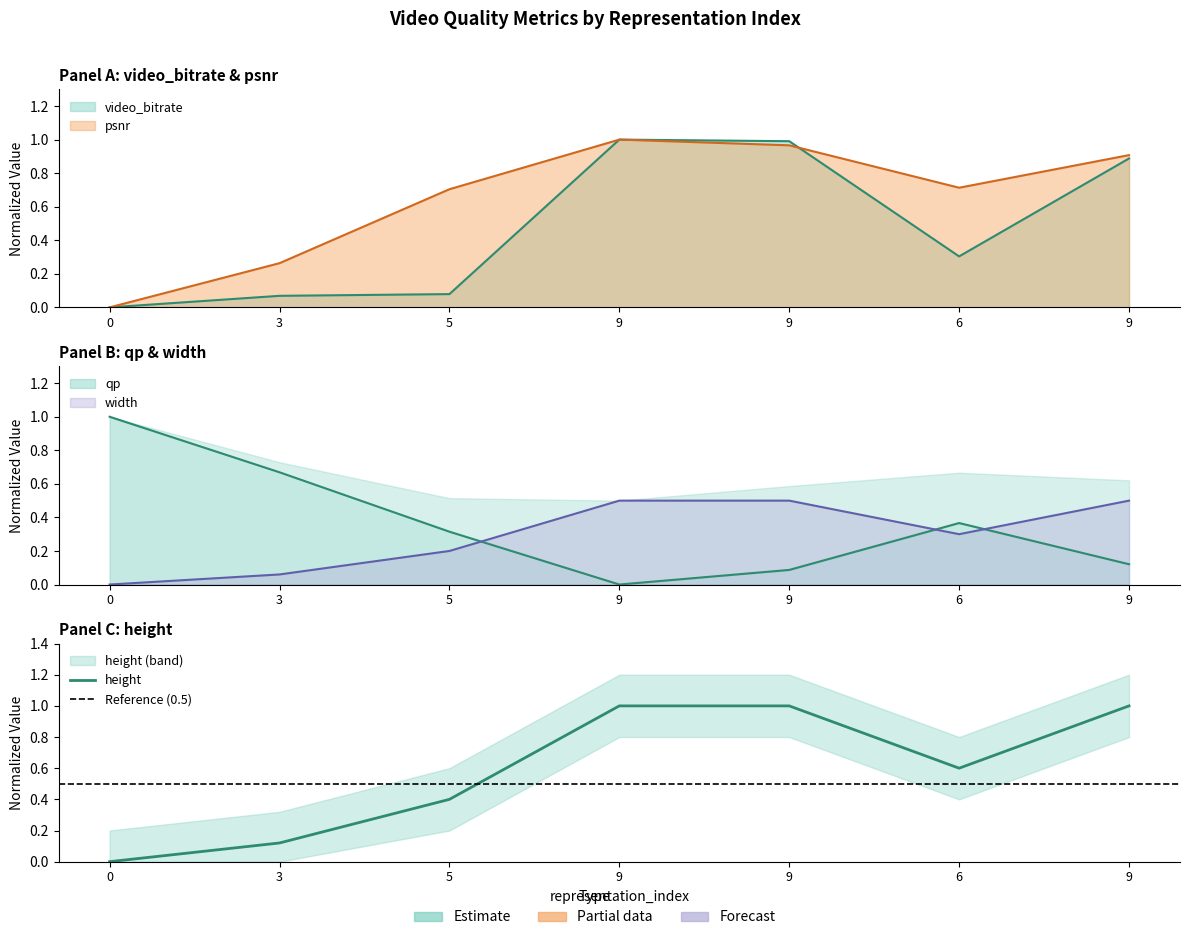

How many interior local valleys does the psnr series have?

1